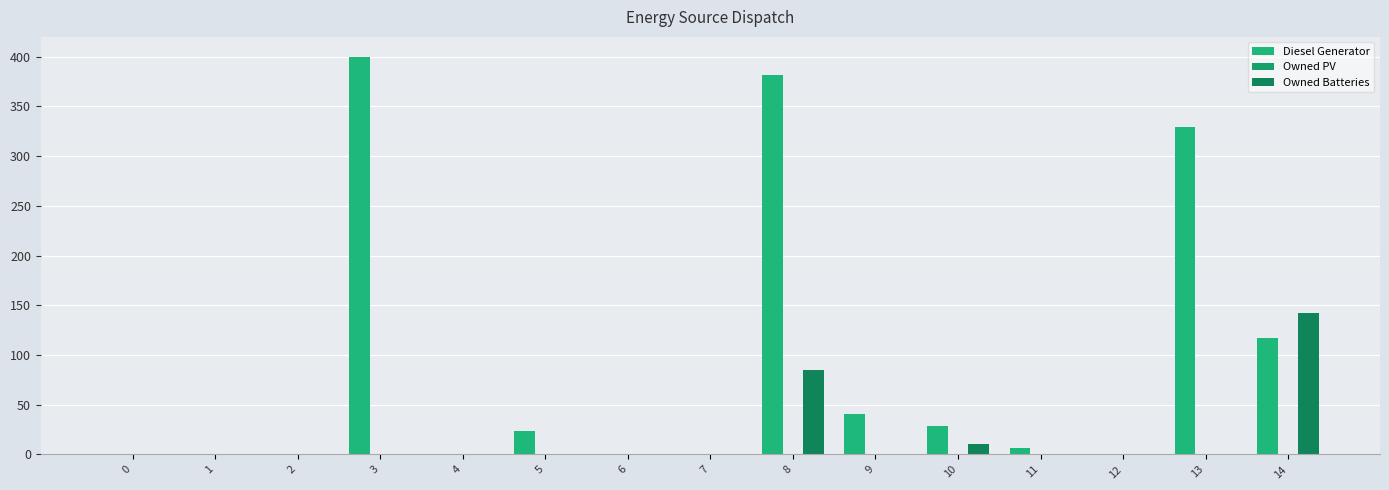

How many categories are shown in the chart?

15